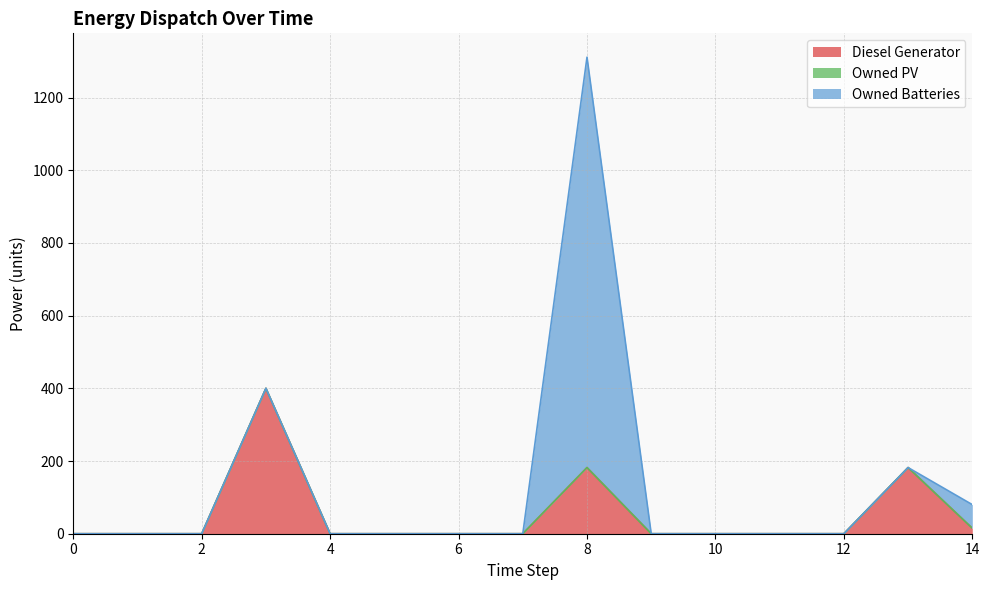

Which label corresponds to the largest value in the chart?

8